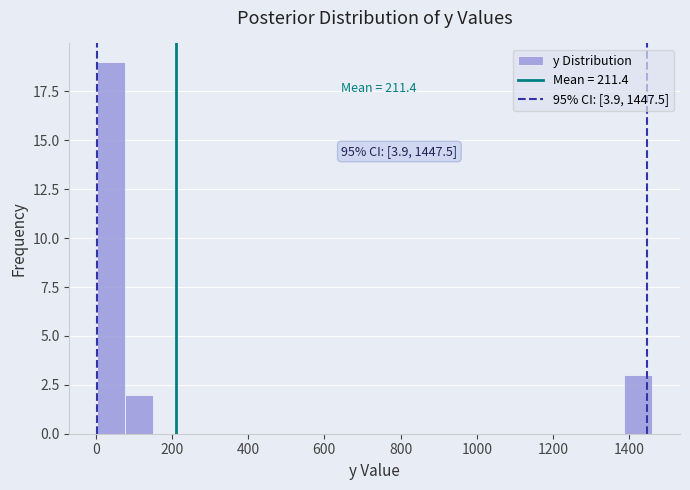

Read against the x-axis, roughly where is the centre of the tallest bar?

40